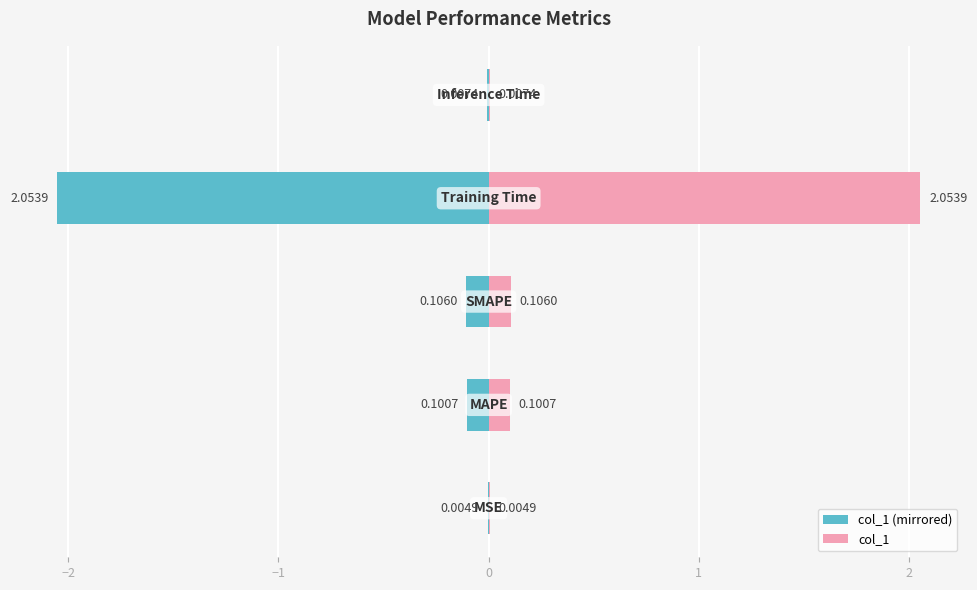

Rank the series by their average value, from lowest to highest.

col_1 (left), col_1